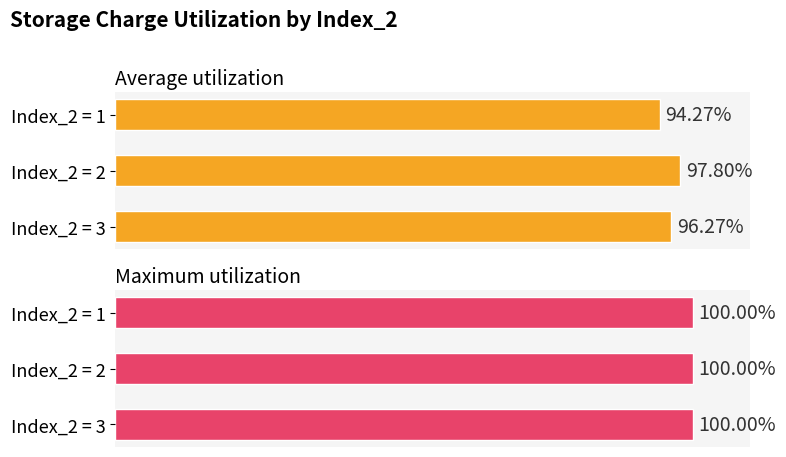

How many groups of bars are there?

3